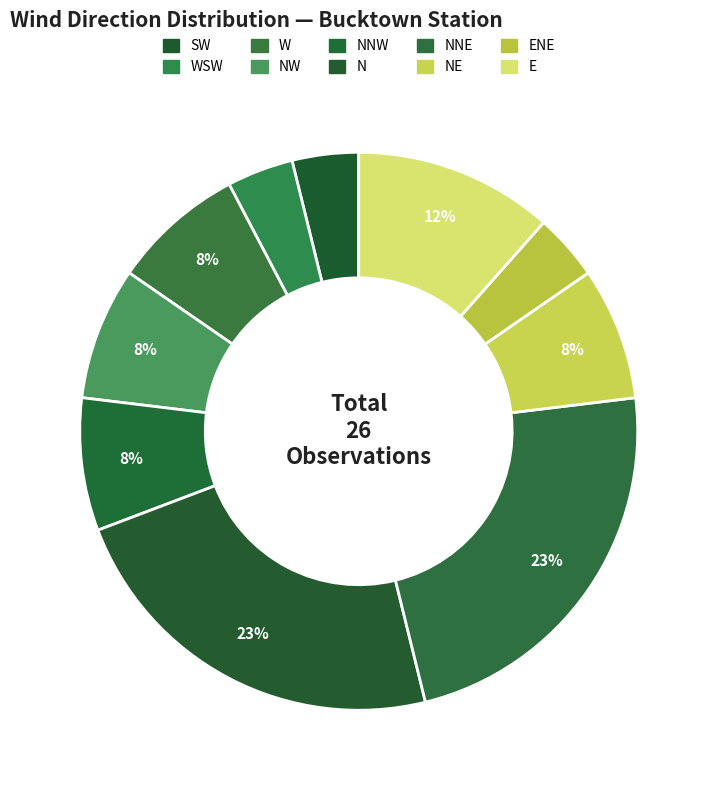

How many slices are in this pie chart?

10